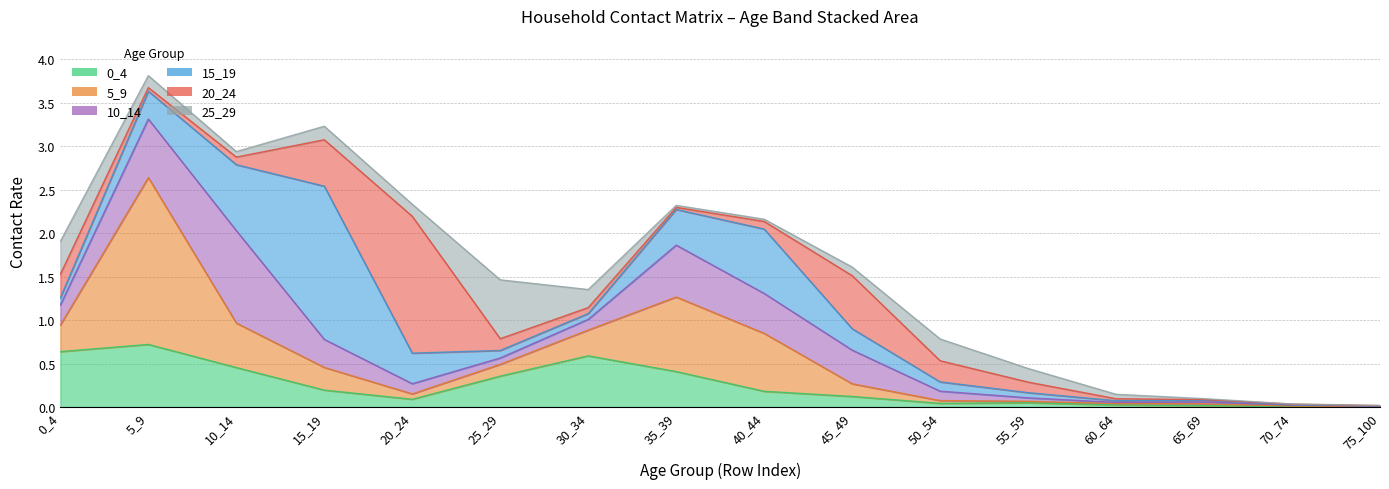

In 10_14, how many points are lower than both neighbors (excluding endpoints)?

2